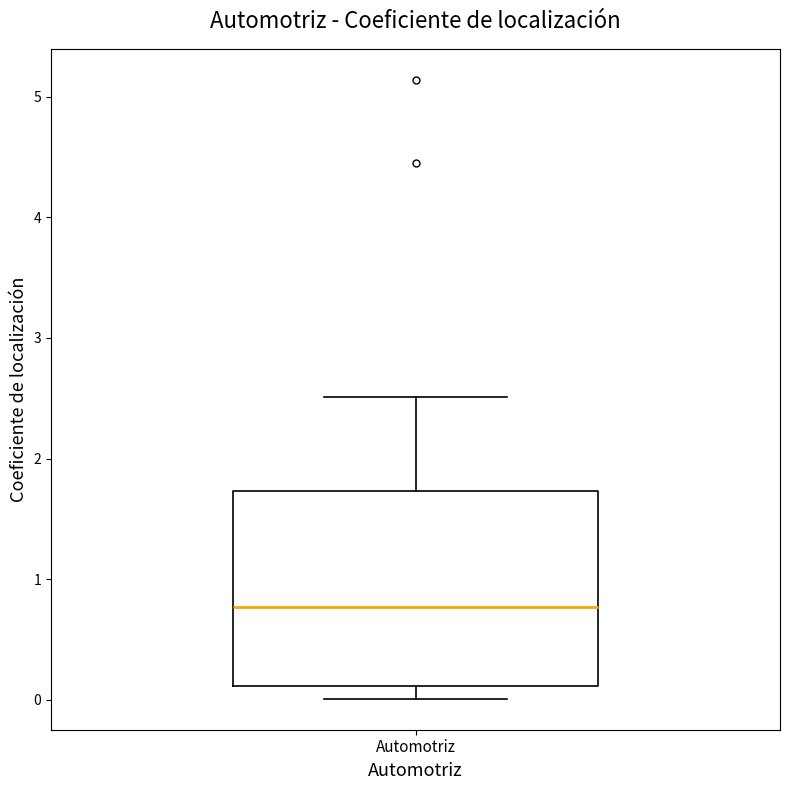

Read this box plot against the y-axis: the position of the median line, the range covered by the box, and the ends of both whiskers. The values are not printed on the chart, so give them approximately, as read against the axis.

median 0.8, box 0.1 to 1.7, whiskers 0.0 to 2.5